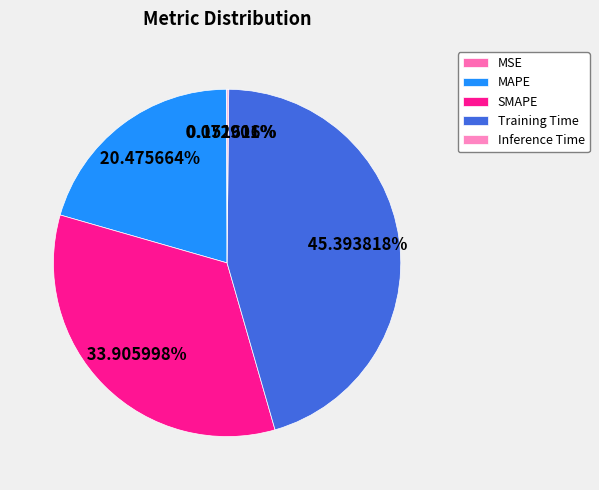

To the nearest percent, what is the combined percentage of Inference Time and SMAPE?

34%